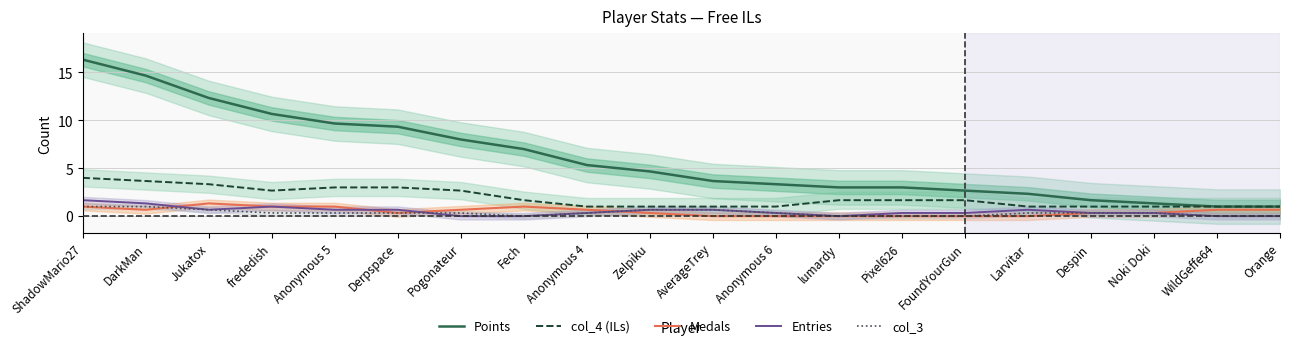

How many series are shown in this chart?

5